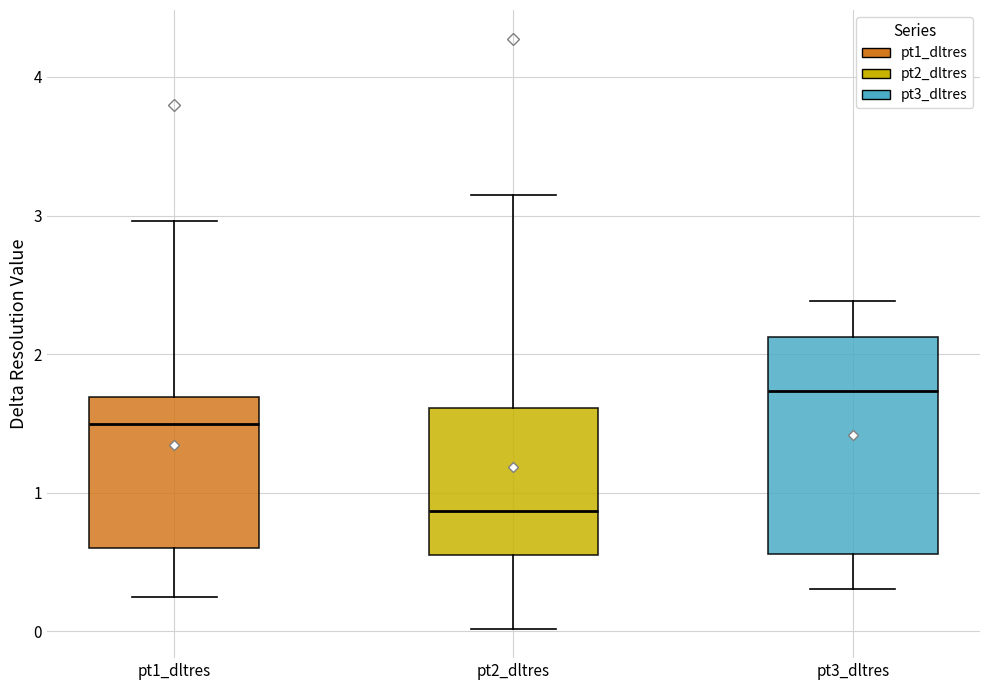

Reading left to right, read every box against the y-axis: the position of its median line, the range the box covers, and the ends of its whiskers. The values are not printed on the chart, so give them approximately, as read against the axis.

pt1_dltres: median 1.5, box 0.6 to 1.7, whiskers 0.2 to 3.0
pt2_dltres: median 0.9, box 0.5 to 1.6, whiskers 0.0 to 3.1
pt3_dltres: median 1.7, box 0.6 to 2.1, whiskers 0.3 to 2.4